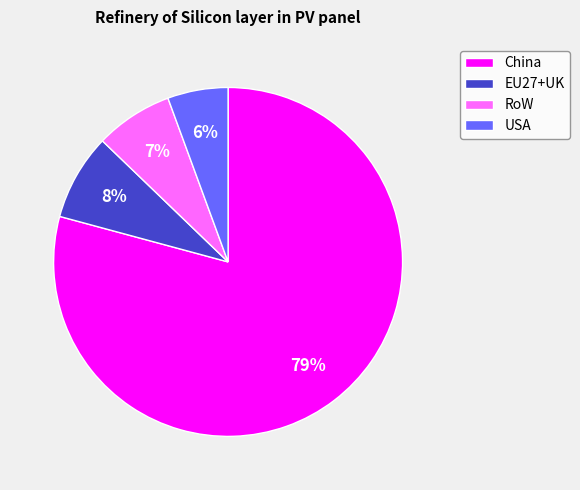

Which category has the smallest portion of the pie?

USA